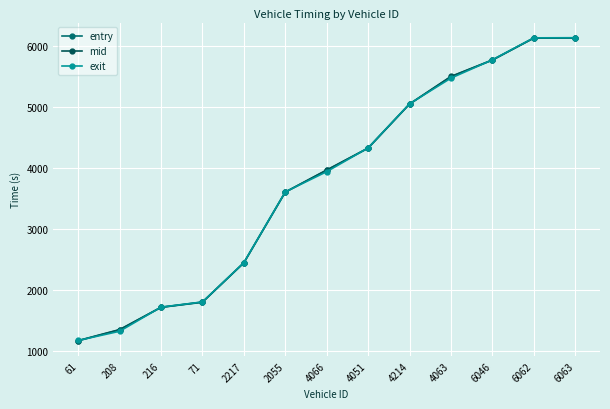

What are all the series names shown in the legend?

entry, mid, exit